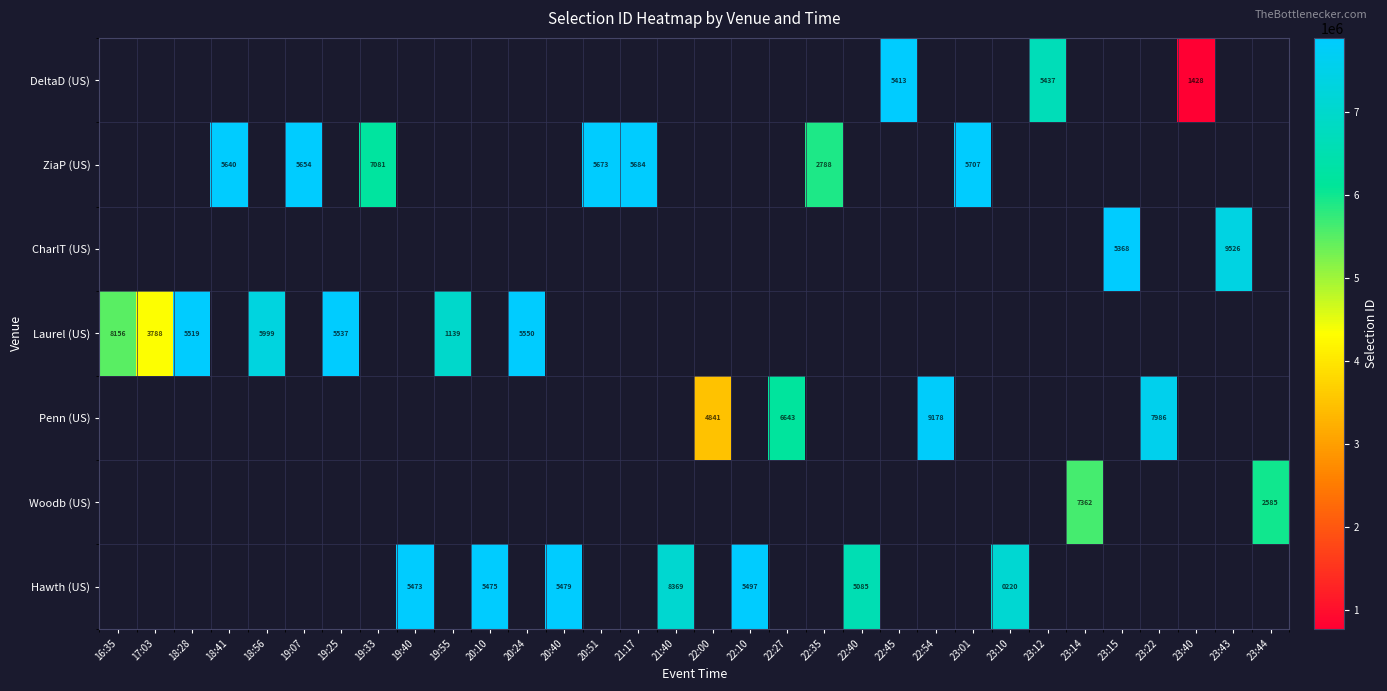

The value of Laurel (US) at 17:03 is 3788. True or false?

True